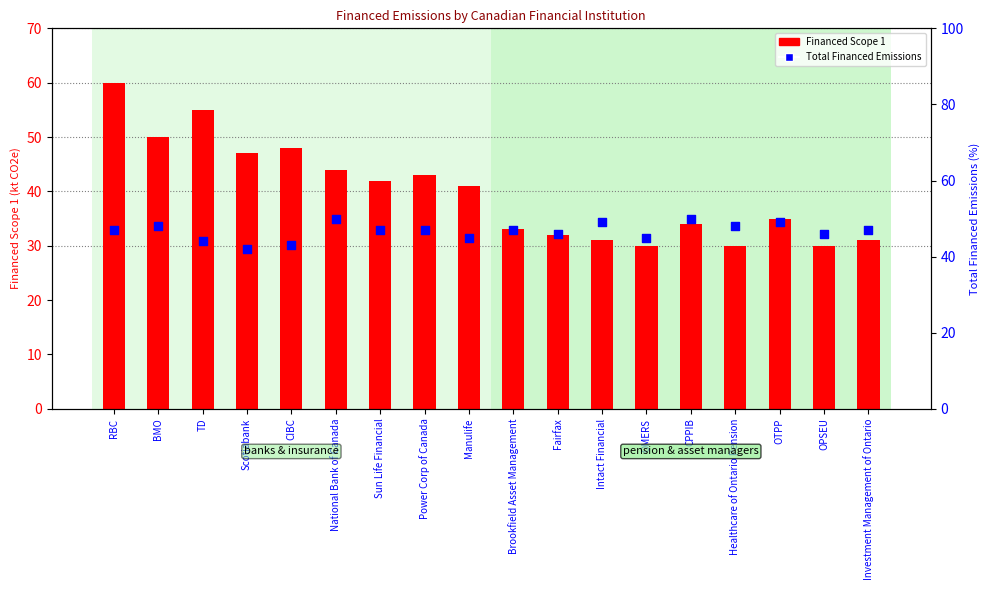

What is the total value across all series at TD?

99